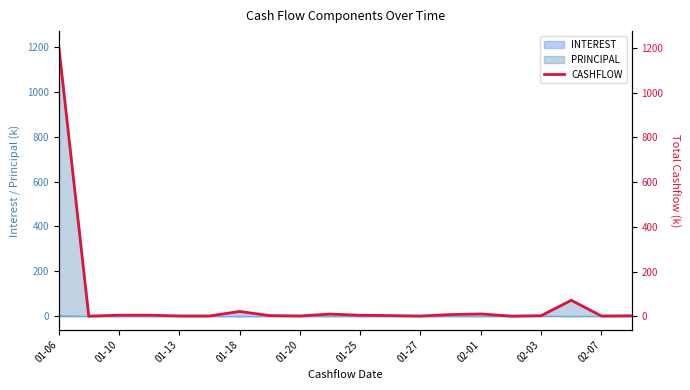

Does the chart have visible grid lines?

No